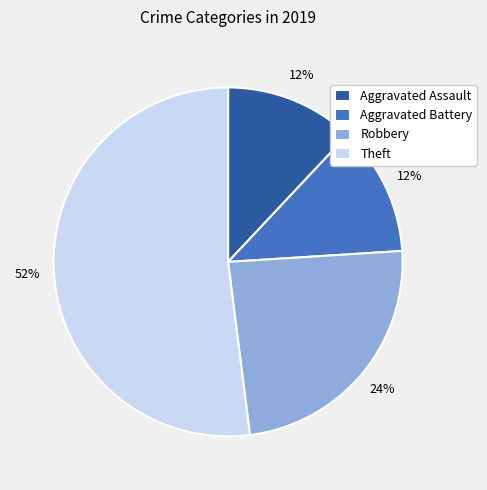

Is there a majority slice in this chart?

Yes